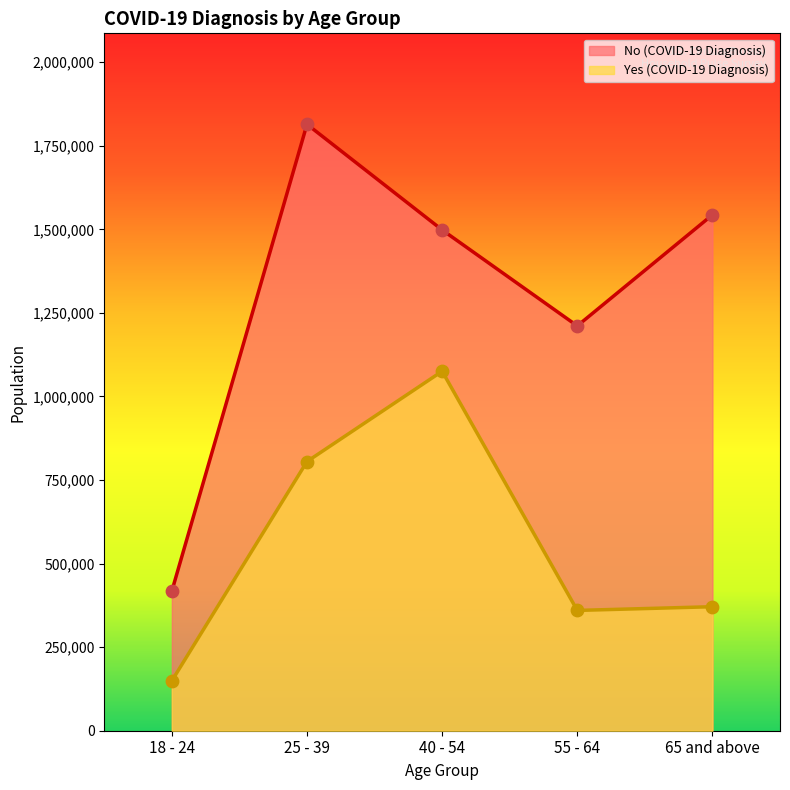

Is the value of No (COVID-19 Diagnosis) at 40 - 54 greater than the value of Yes (COVID-19 Diagnosis) at 65 and above?

Yes